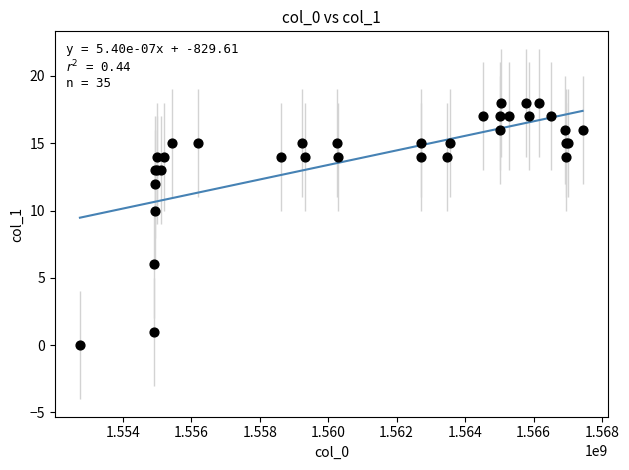

What Y value in the scatter plot is closest to 9?

10